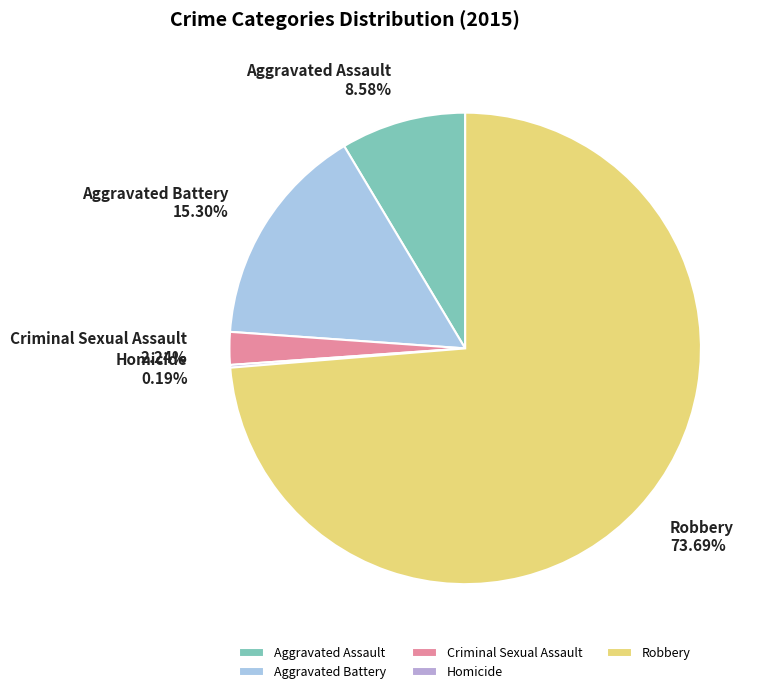

Approximately how many times larger is the value at Robbery compared to Criminal Sexual Assault?

32.9